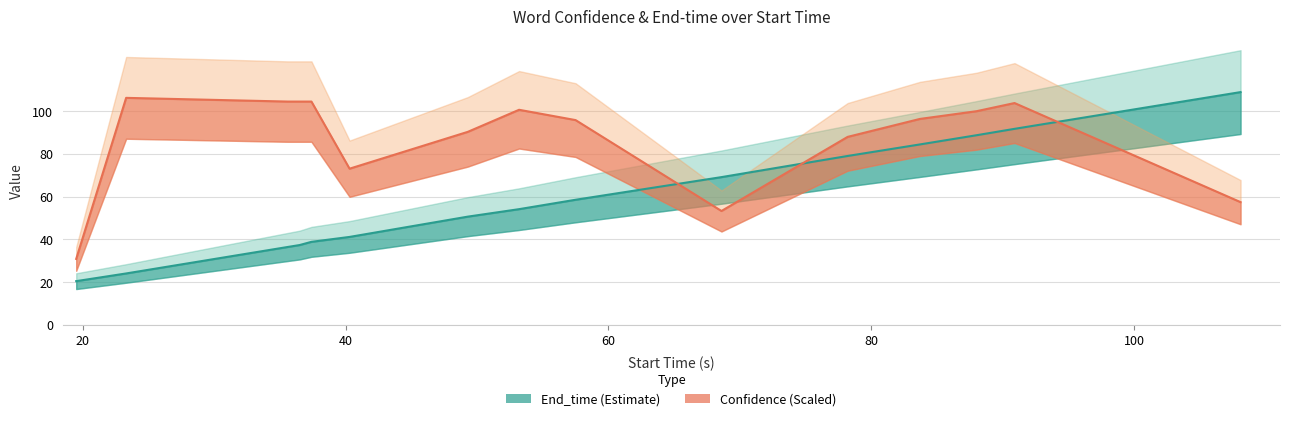

What is the label of the 11th point from the right?

rivers